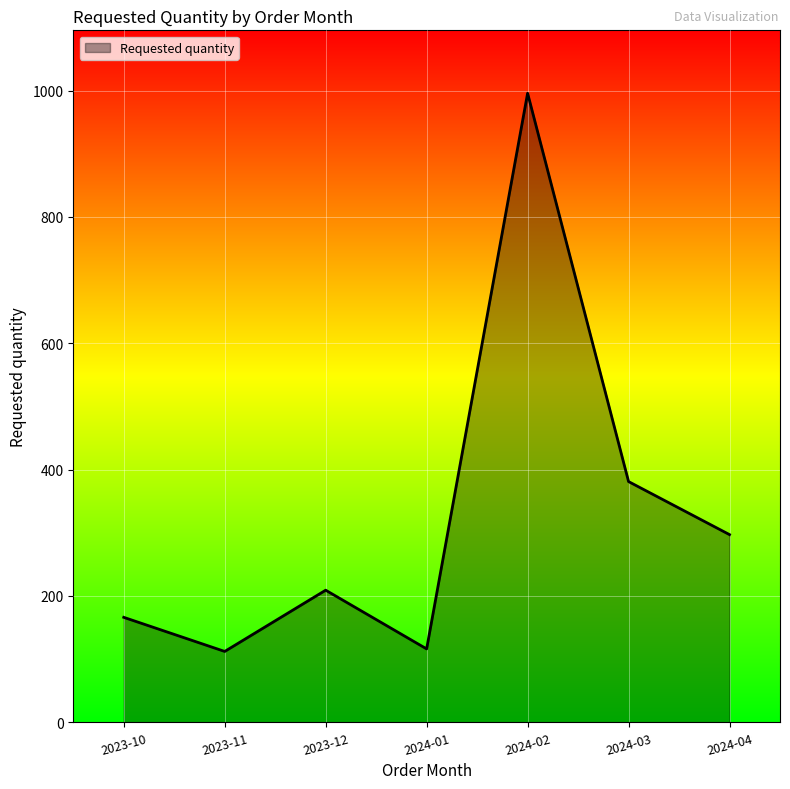

How many interior local peaks (higher than both neighbors) does the data have?

2